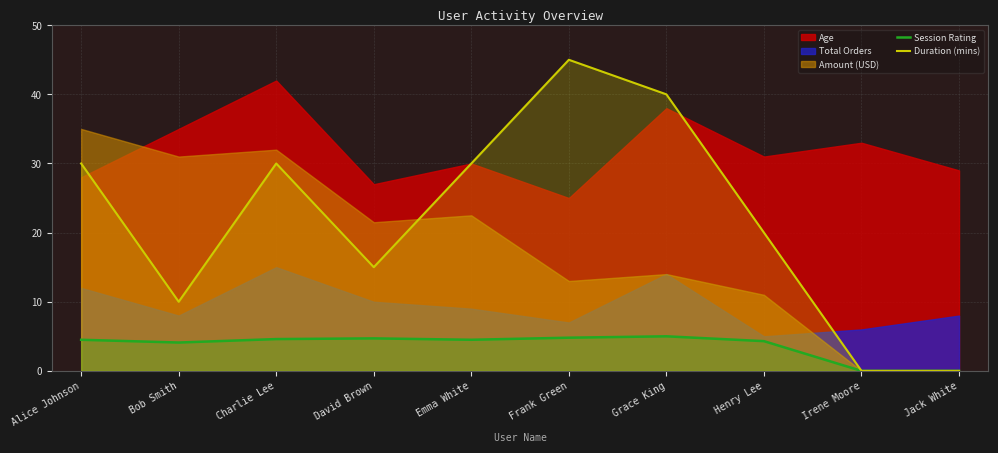

Is it true that Session Rating equals 2.4 at Jack White?

False